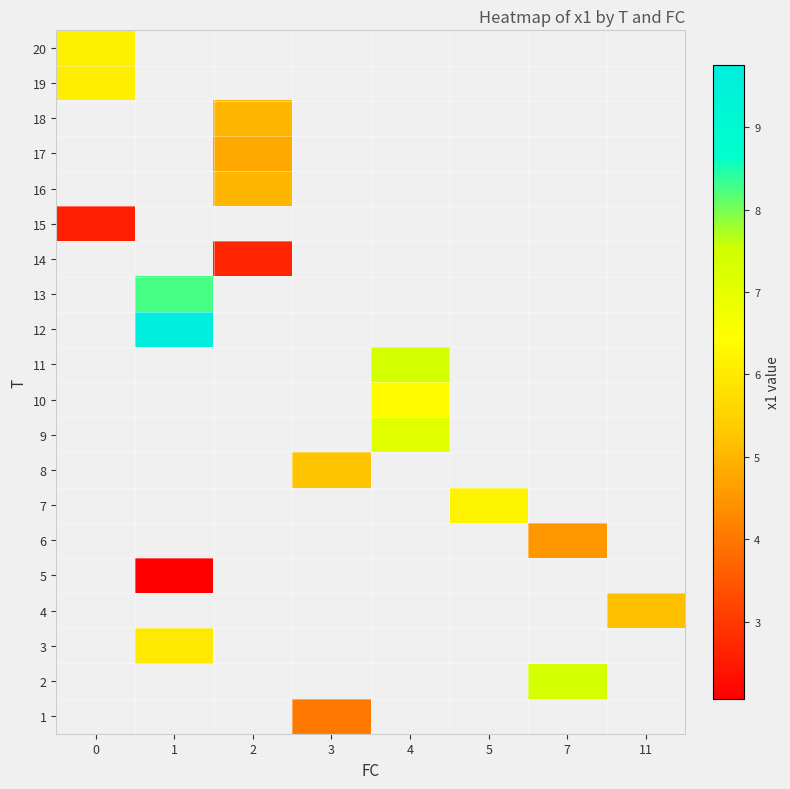

Which series has the largest range (max minus min)?

15